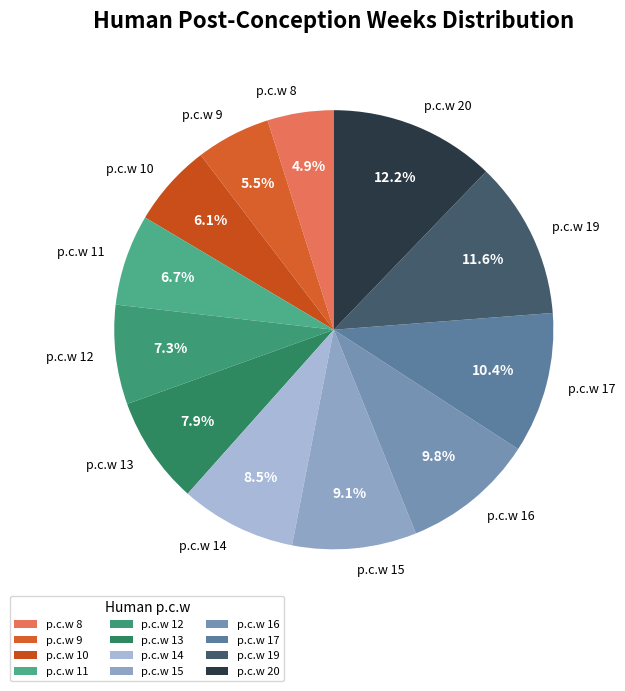

How many slices are in this pie chart?

12